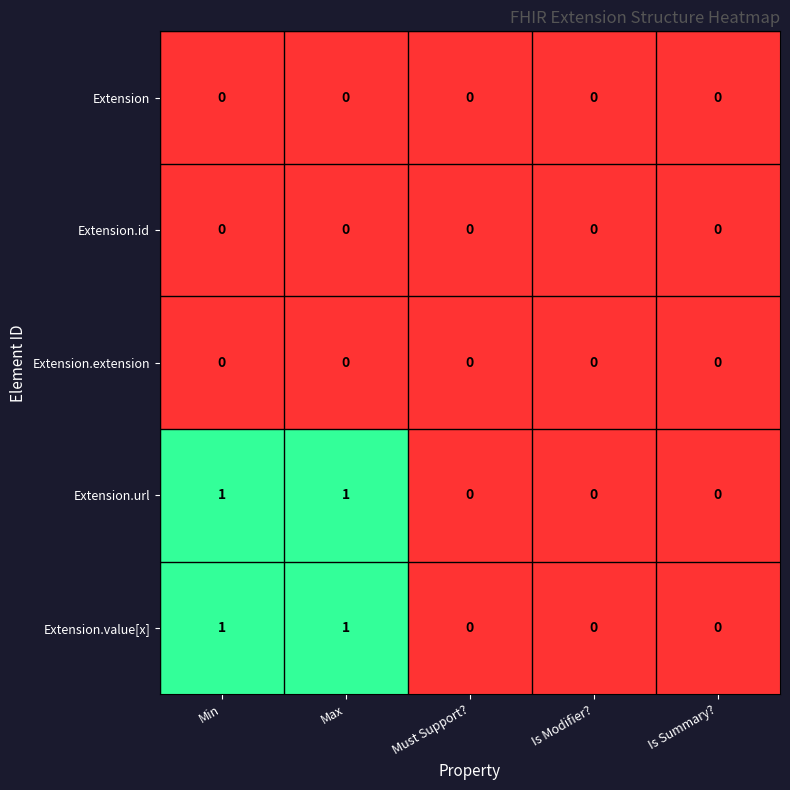

The Extension.id series shows 0 at Min. True or false?

True